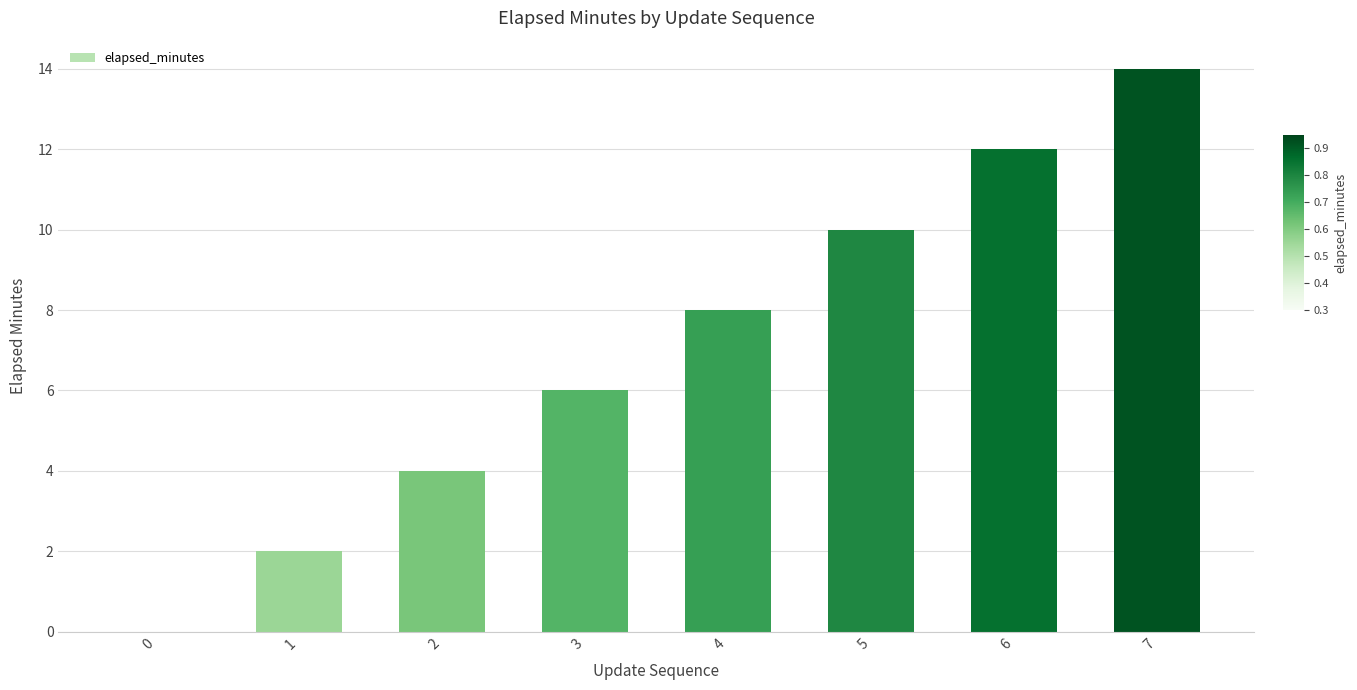

What is the maximum value shown in the chart?

14